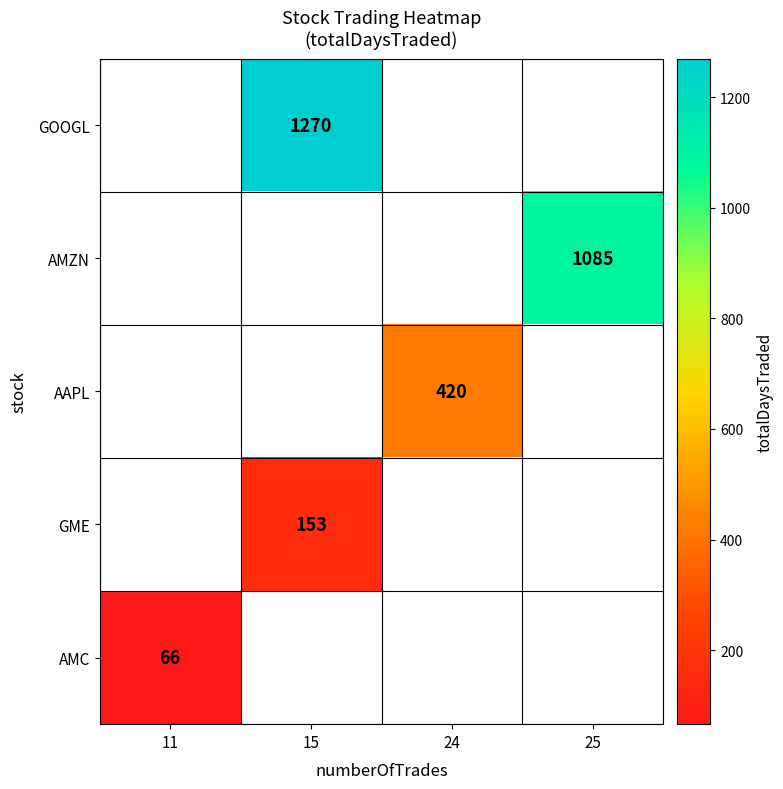

What is the difference between the highest and lowest values at 15?

1117.0